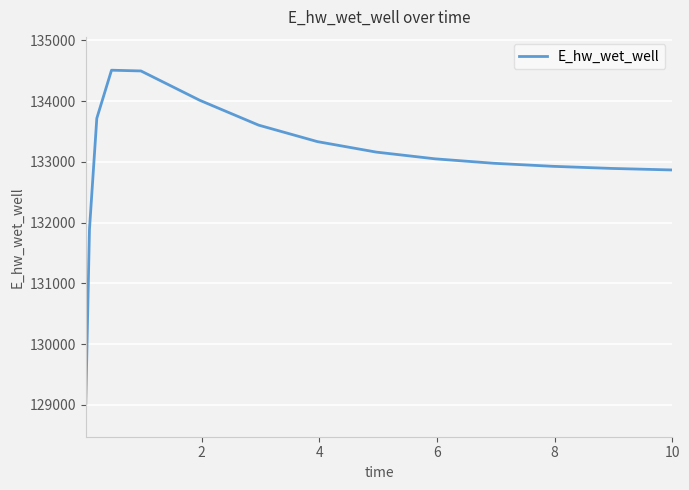

What is the maximum value shown in the chart?

134507.5